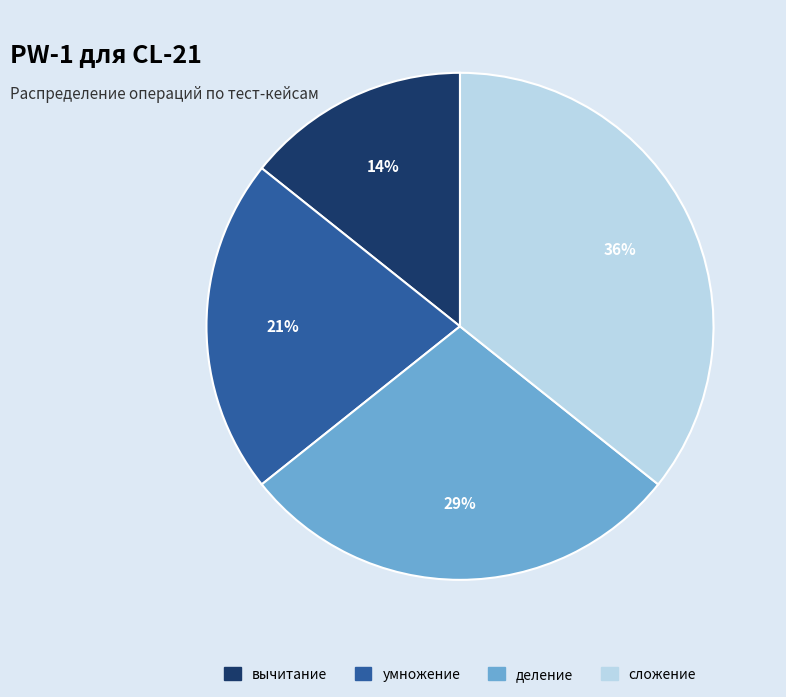

Between умножение and вычитание, which is larger?

умножение